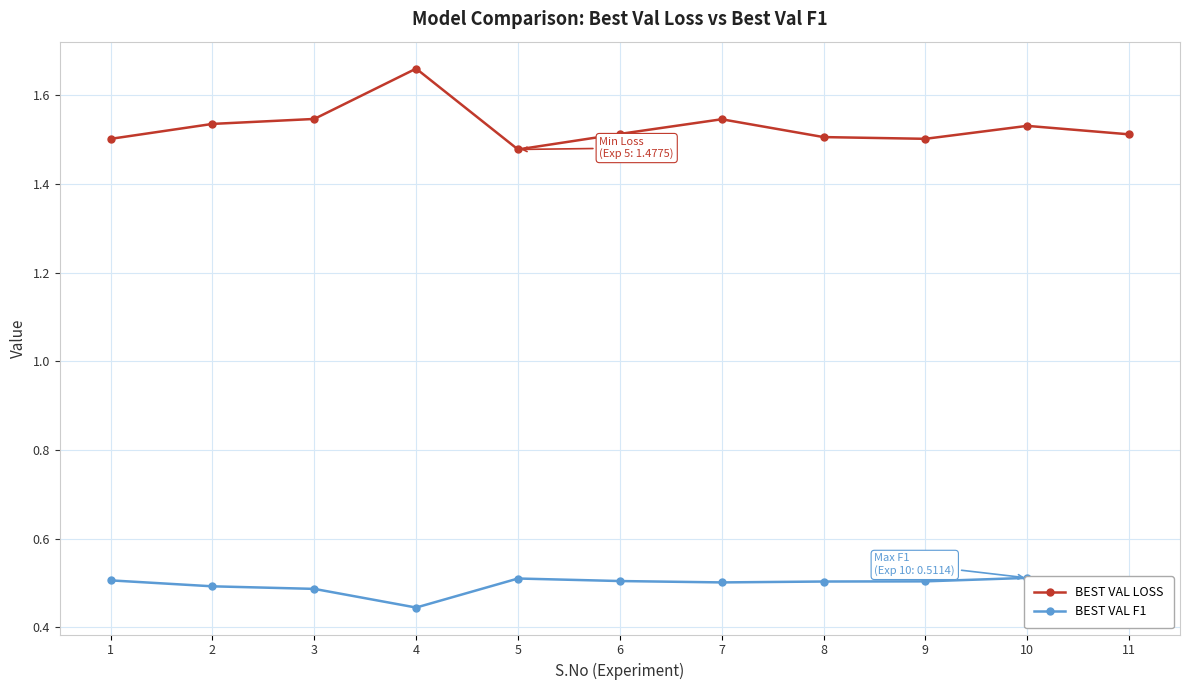

What is the difference between the second highest and minimum values in the BEST VAL LOSS series?

0.1